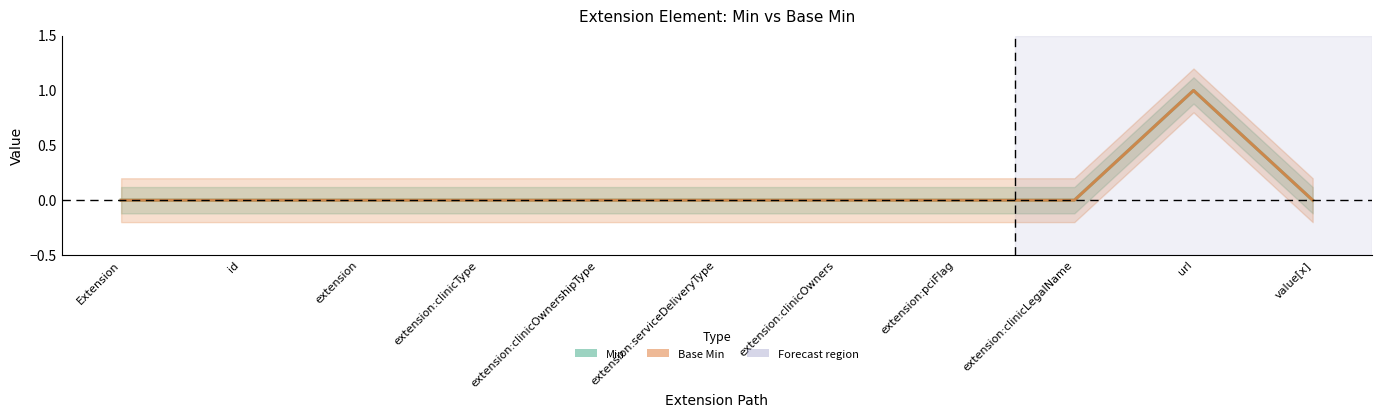

What is the label of the 11th point from the right?

Extension